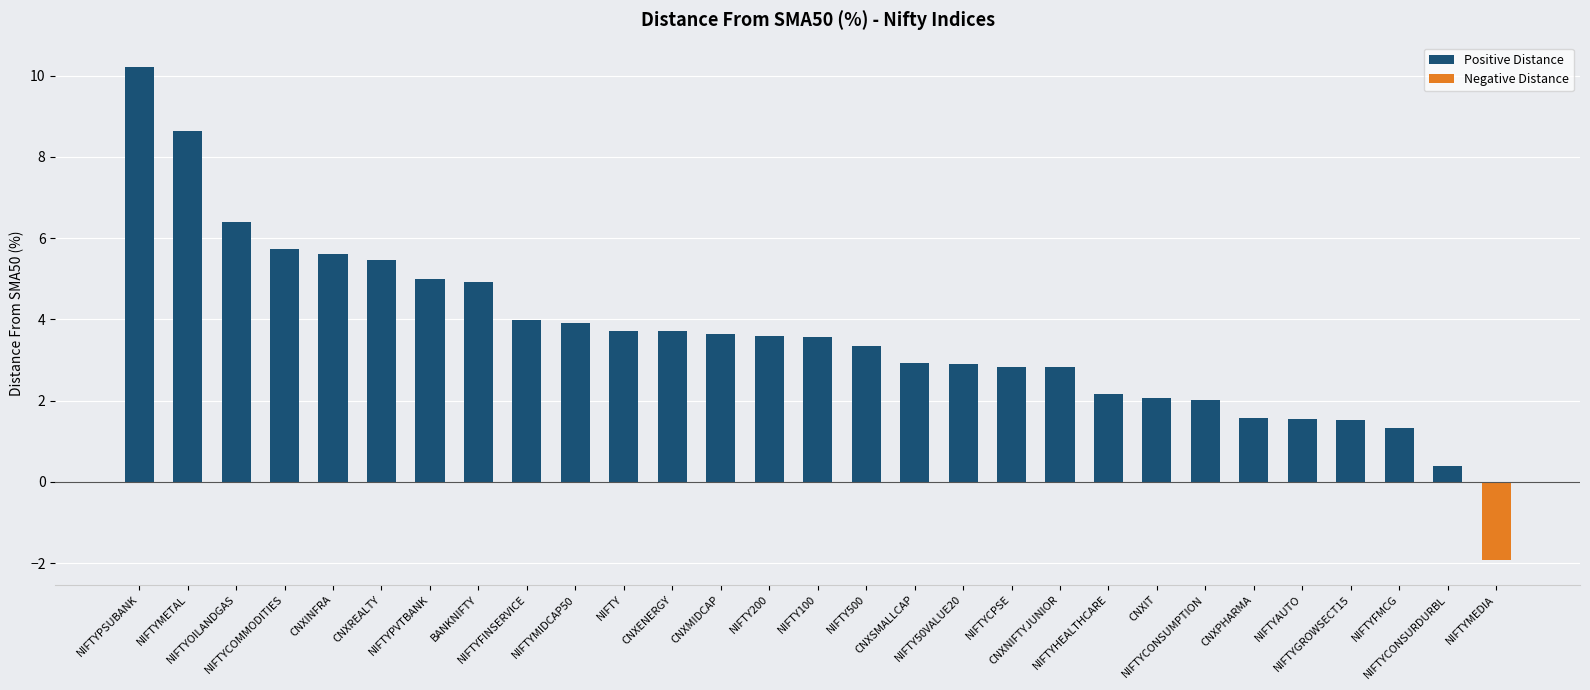

What is the change in value from CNXREALTY to CNXNIFTYJUNIOR?

-2.6